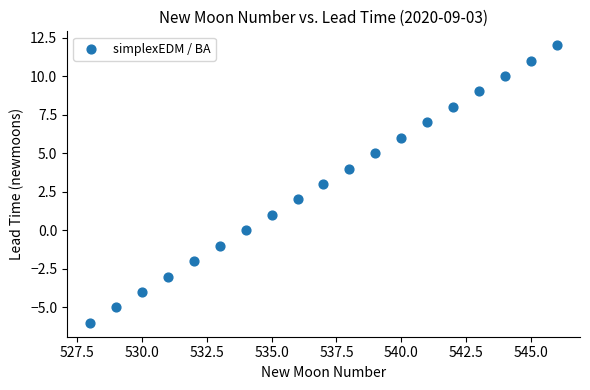

What is the range of X values (max minus min)?

18